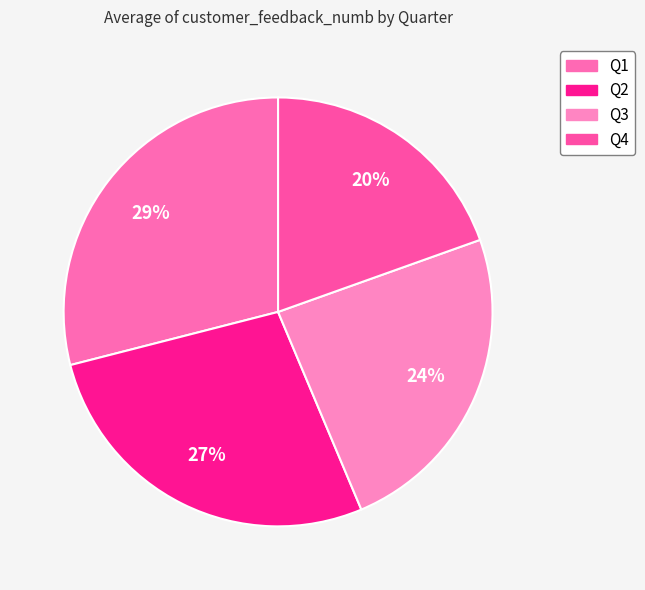

To the nearest percent, what portion does Q3 represent?

24%